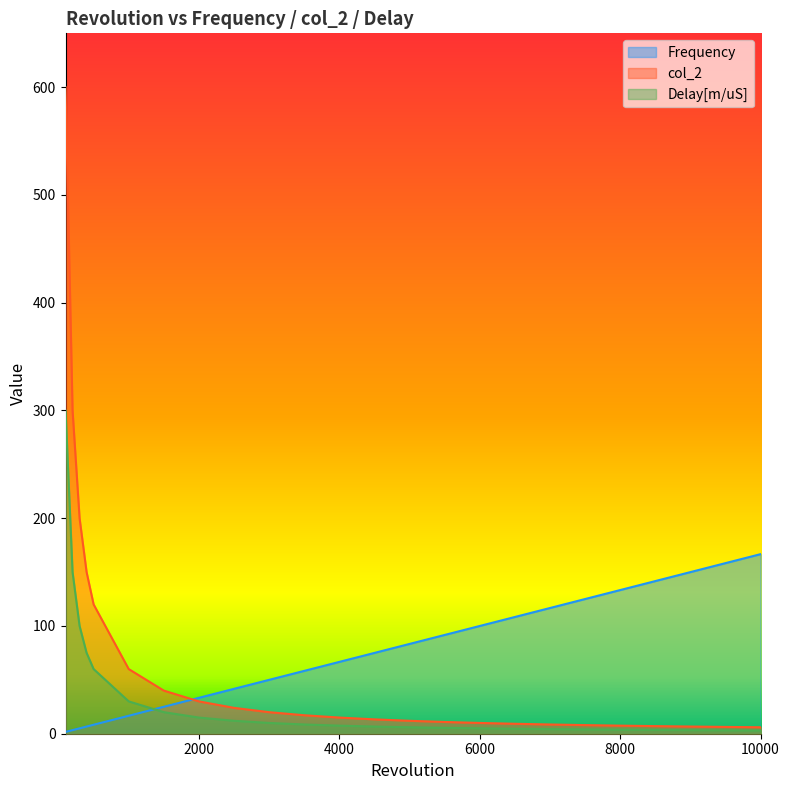

At which category is the sum across all series the highest?

100